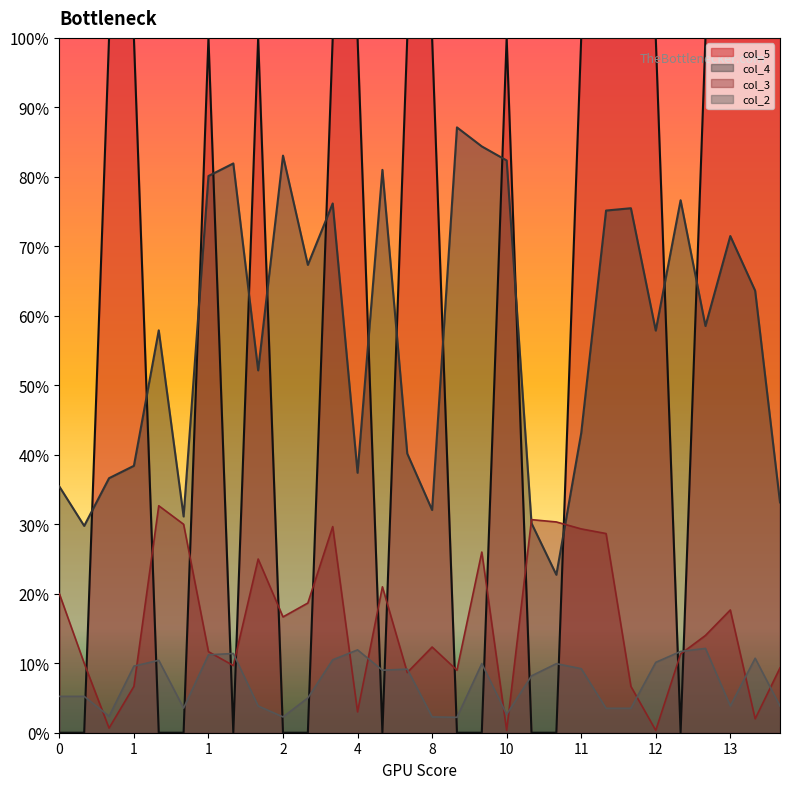

Between 11 and 12, which series saw the biggest shift?

col_3